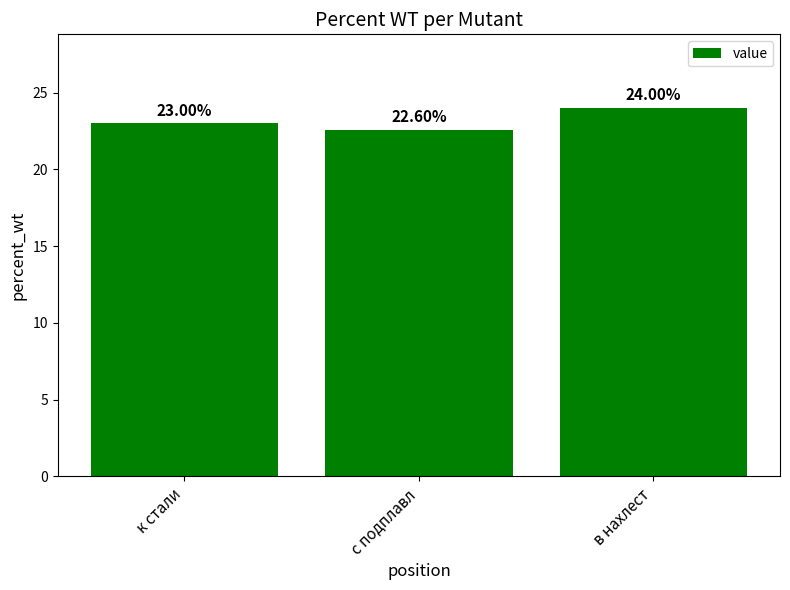

What is the label of the 3rd bar from the right?

к стали